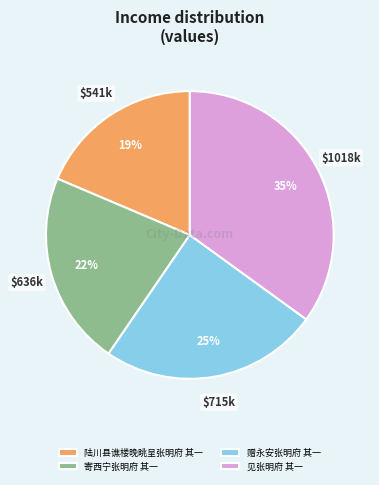

Combined, do 寄西宁张明府 其一 and 赠永安张明府 其一 account for over 50%?

No